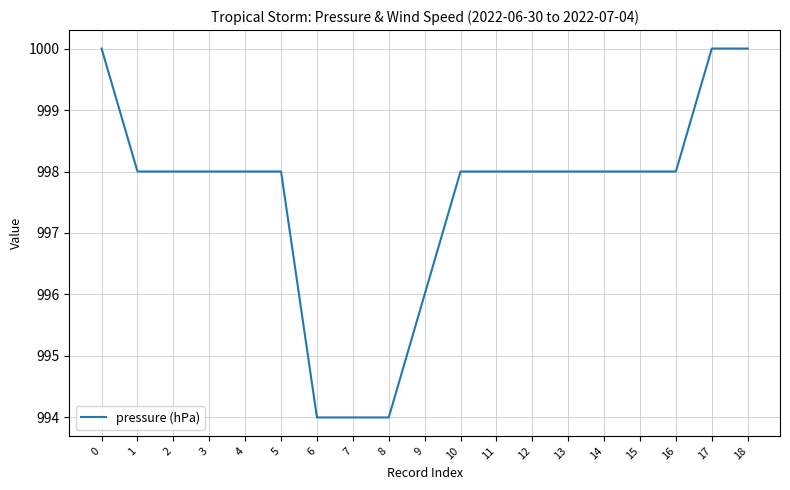

What is the greatest value displayed?

1000